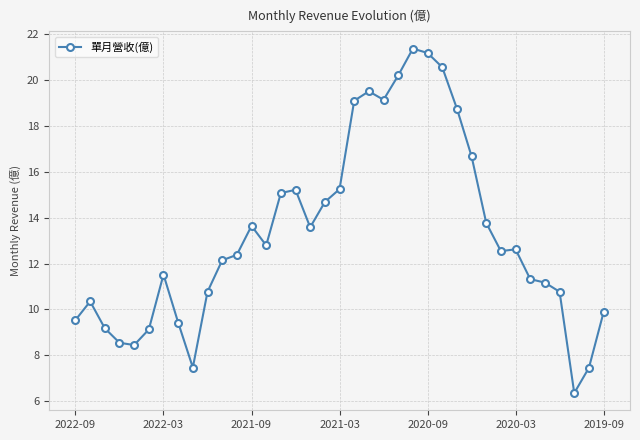

How many lines are shown in the chart?

1